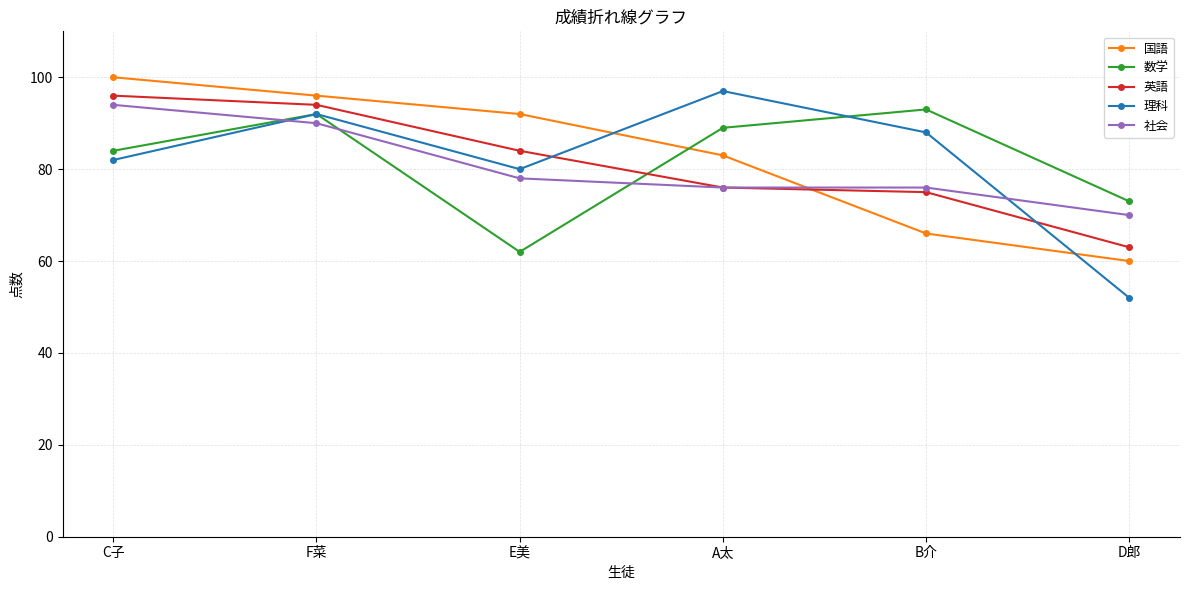

What is the label of the 1st point from the left?

C子